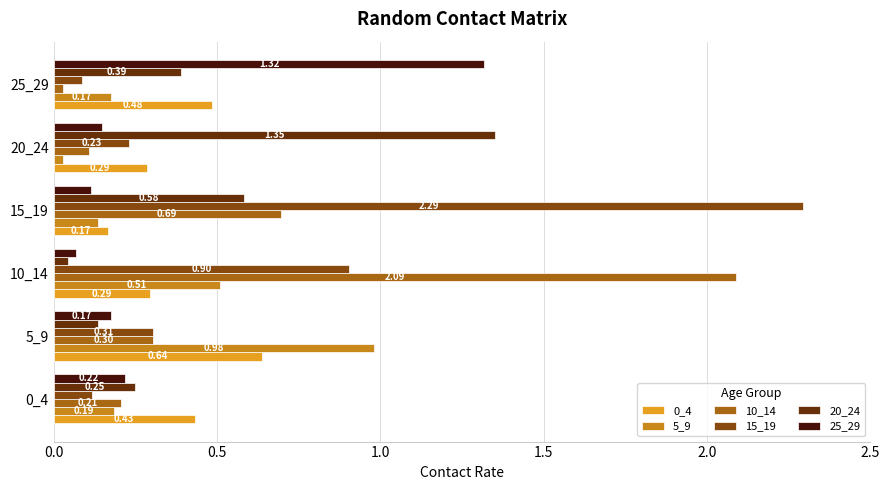

At which category is the sum across all series the highest?

15_19